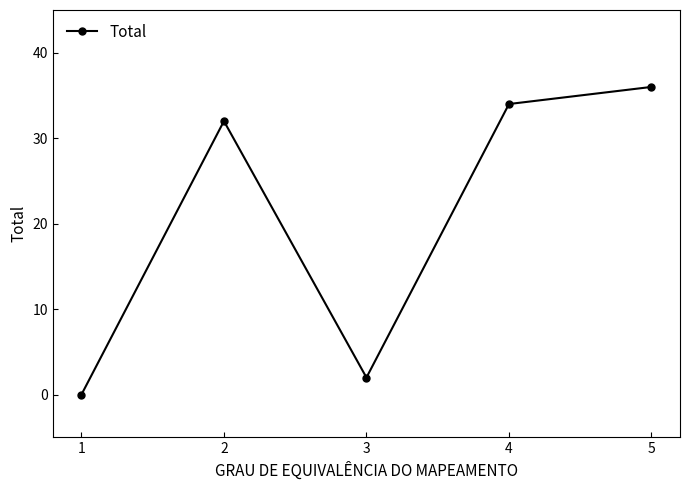

What is the sum of all values?

104